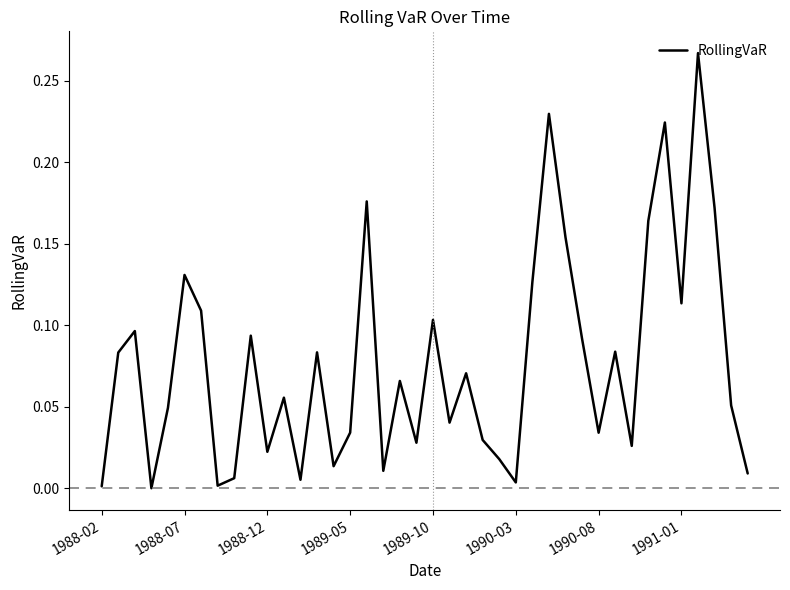

Which category has the highest value across all series?

36